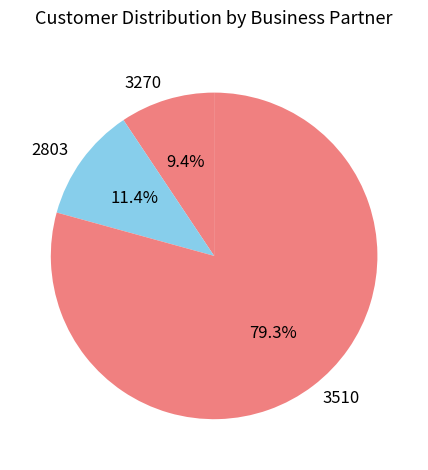

Which has a higher value, 3510 or 3270?

3510